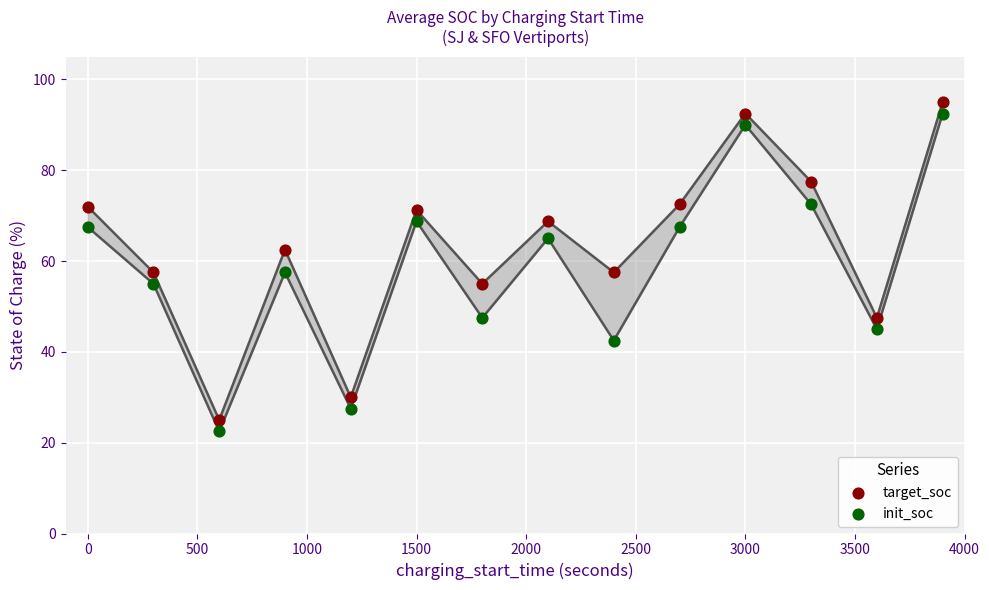

Across all data points, what is the range of Y values (max minus min)?

72.5